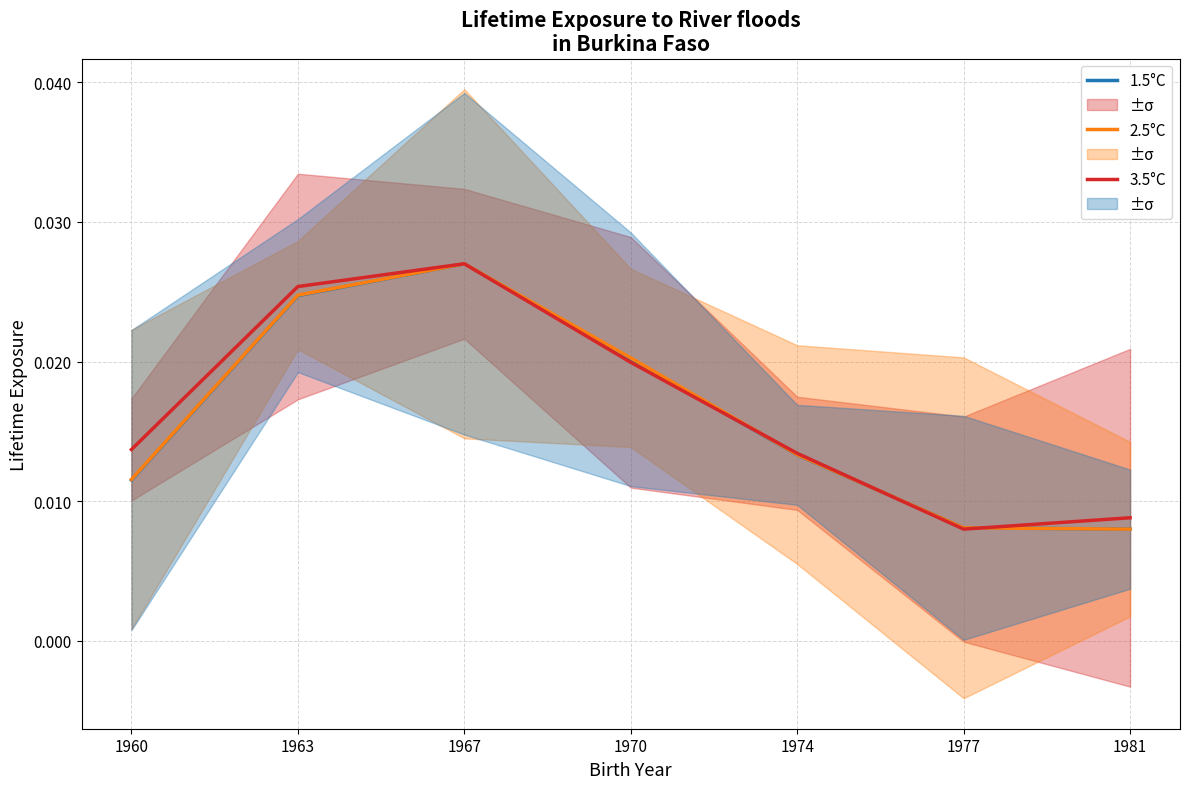

What is the total value across all series at 1963?

0.1